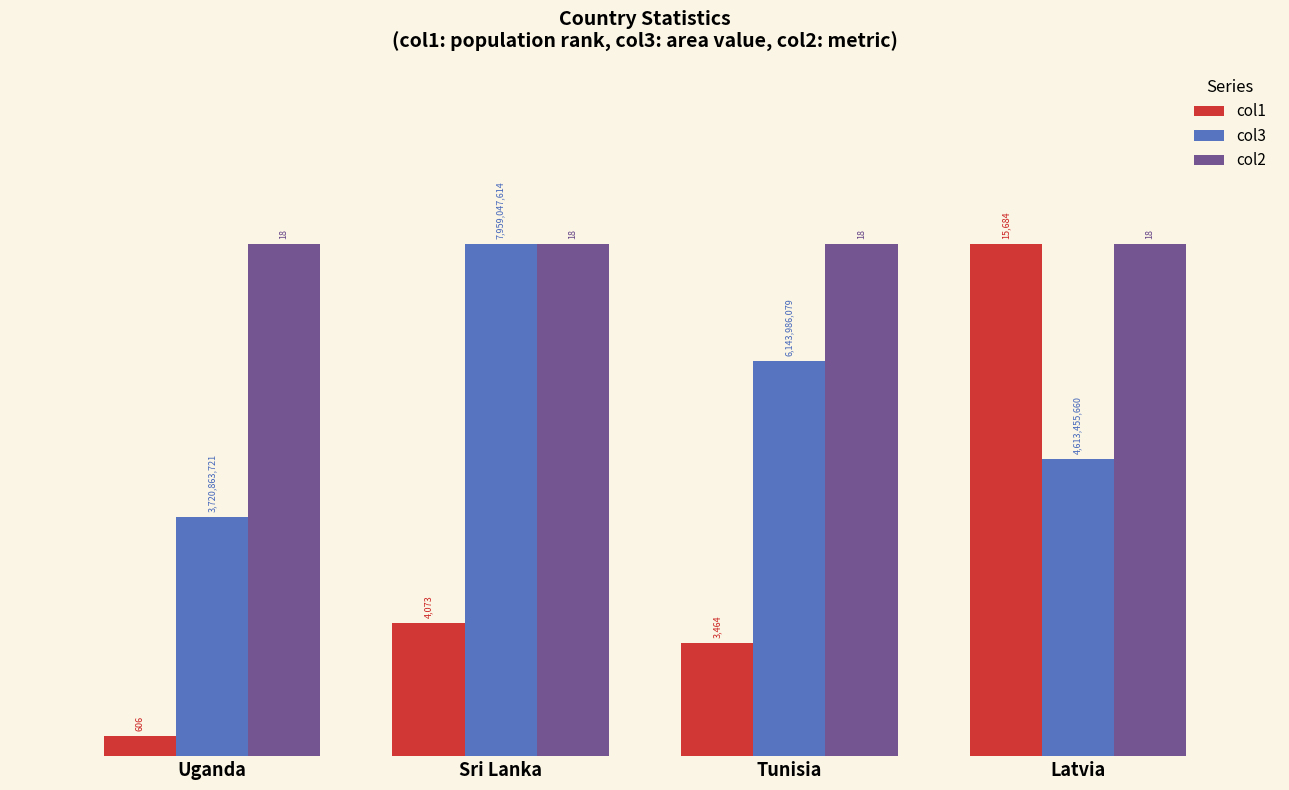

What is the label of the 1st bar from the left?

Uganda